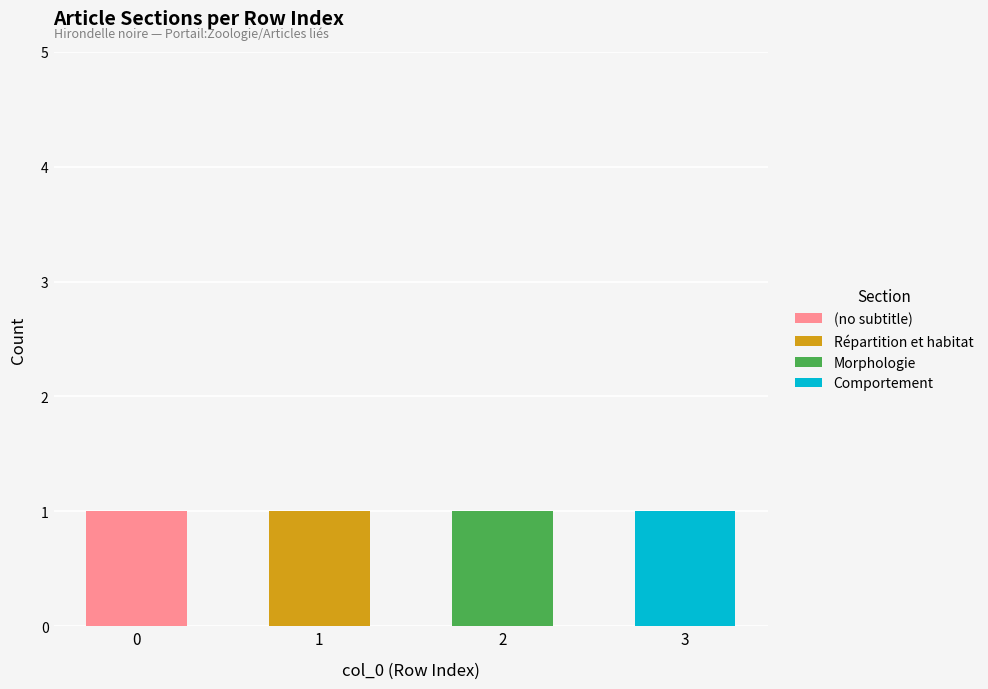

Is it true that (no subtitle) equals 0 at 3?

True